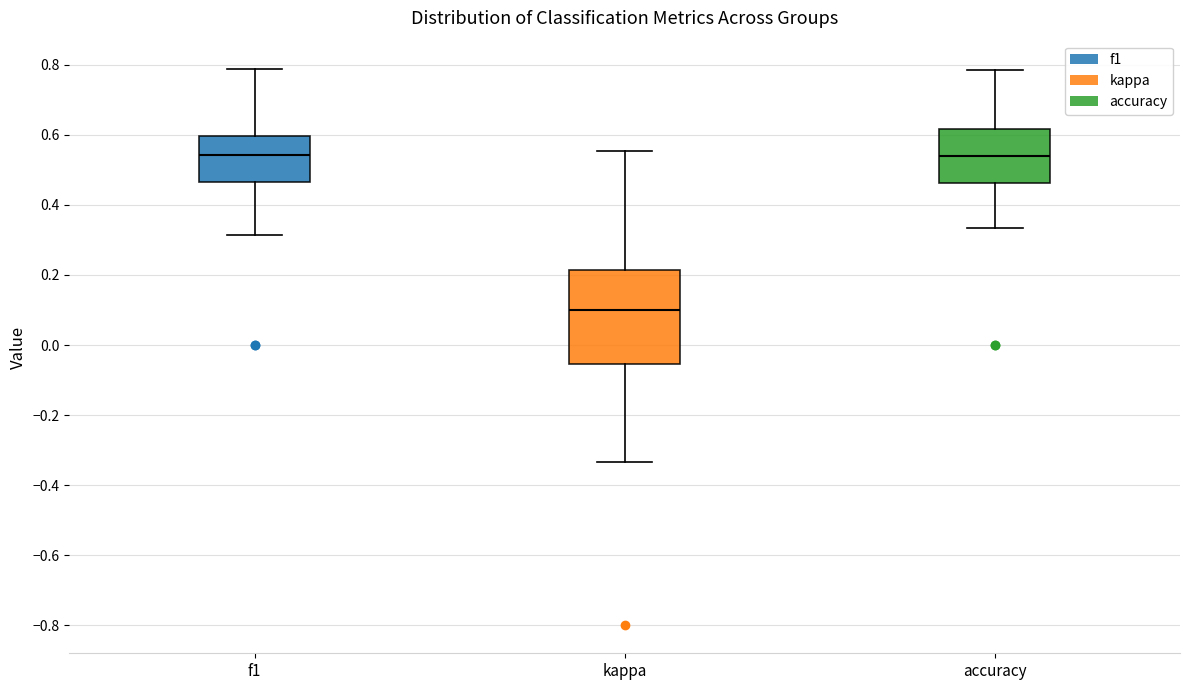

Where does the upper whisker of the box for kappa end on the y-axis? The values are not printed on the chart, so give them approximately, as read against the axis.

0.56